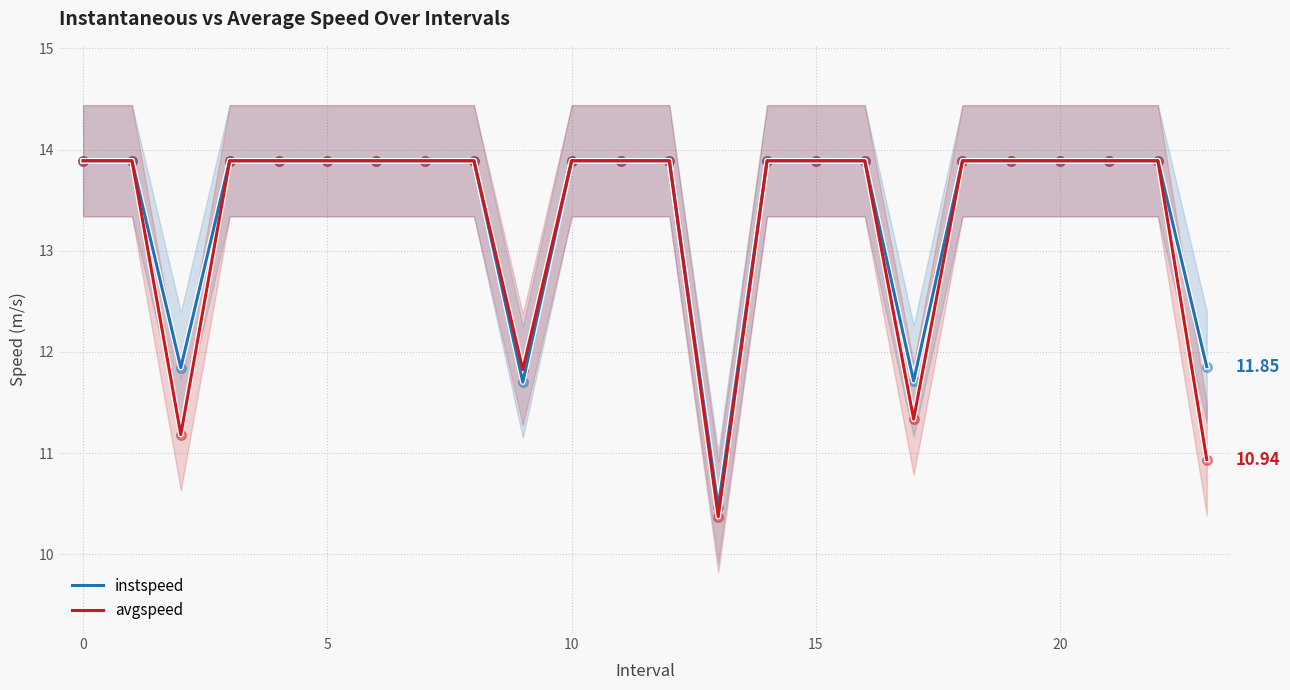

Which series has the largest Y range (max minus min)?

avgspeed